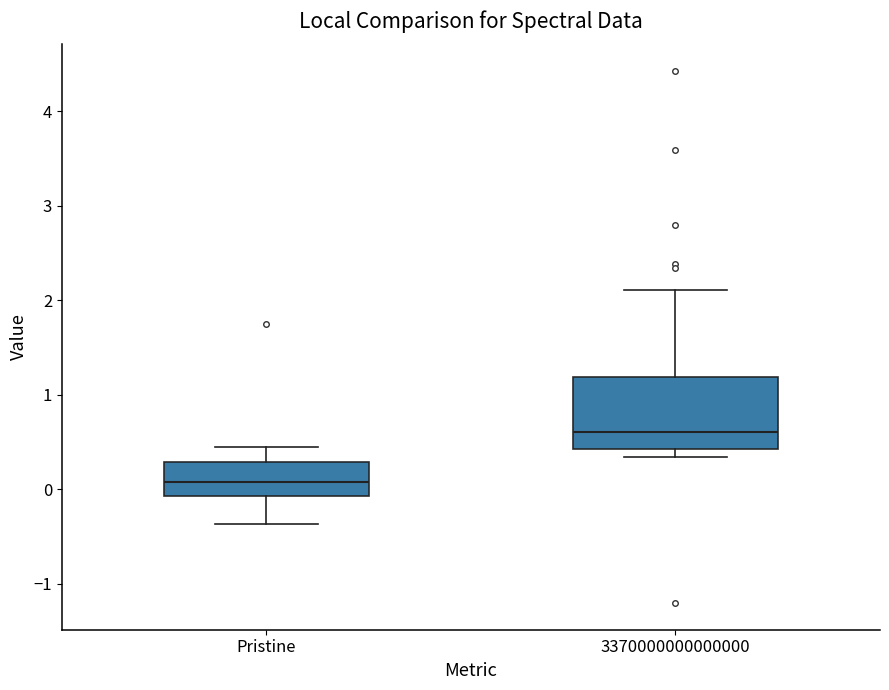

Reading left to right, read every box against the y-axis: the position of its median line, the range the box covers, and the ends of its whiskers. The values are not printed on the chart, so give them approximately, as read against the axis.

Pristine: median 0.1, box -0.1 to 0.3, whiskers -0.4 to 0.4
3370000000000000: median 0.6, box 0.4 to 1.2, whiskers 0.3 to 2.1